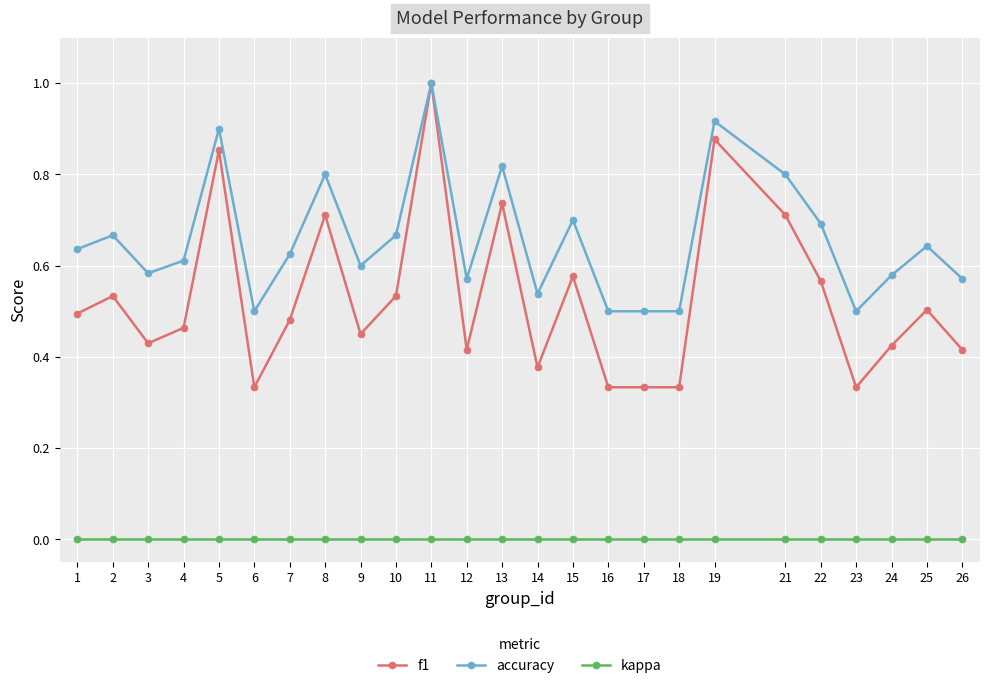

At 22, list the series in order from largest to smallest.

accuracy, f1, kappa